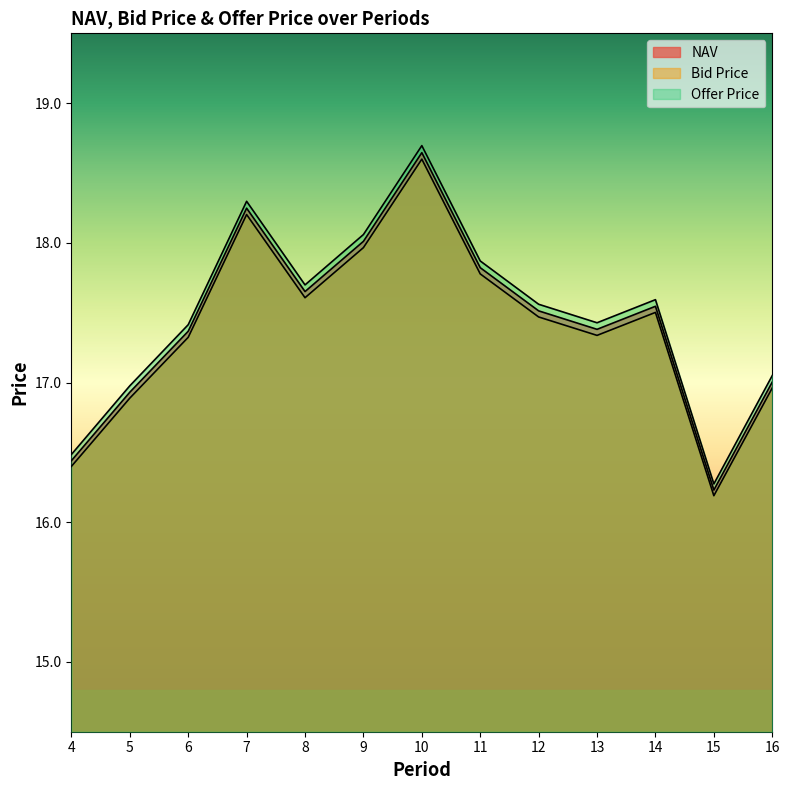

What is the average value of the Bid Price series?

17.4